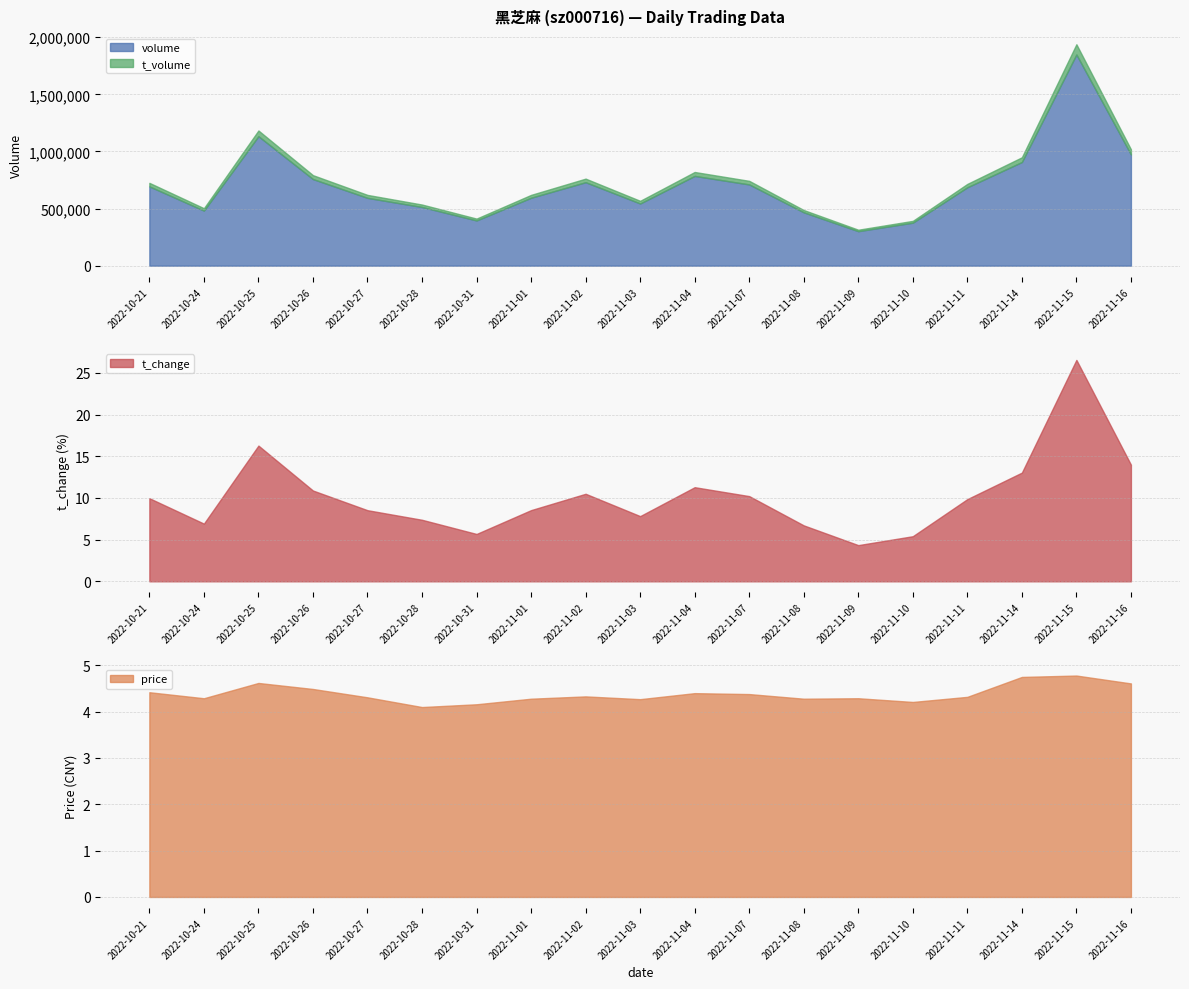

What position from the left is 2022-11-15?

18